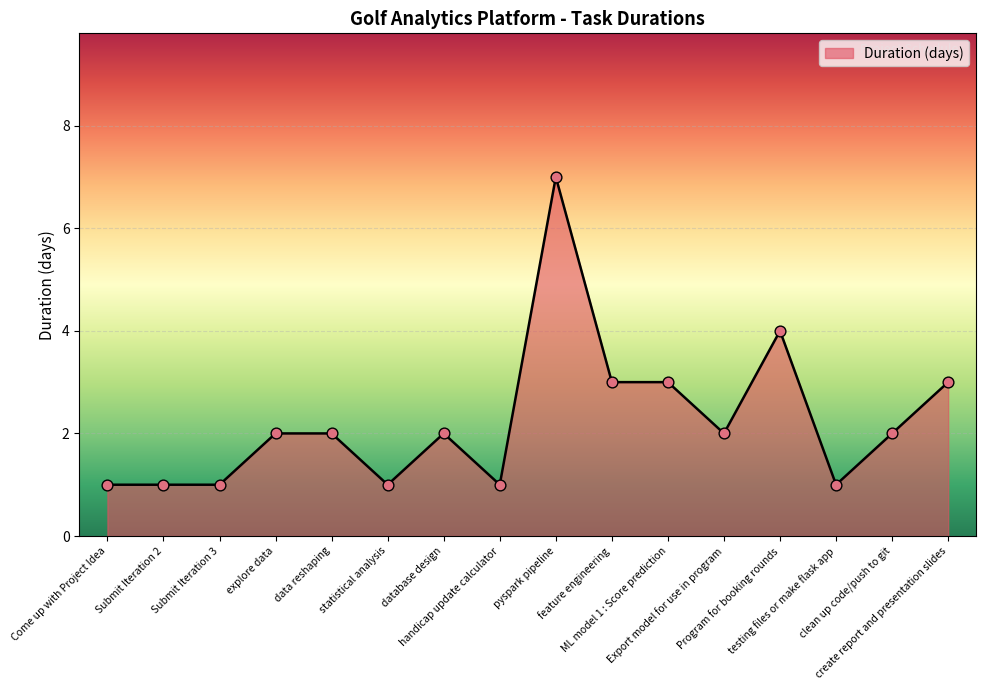

What is the change in value from feature engineering to testing files or make flask app?

-2